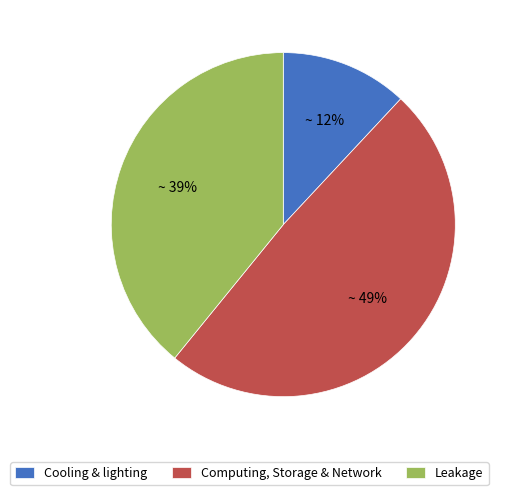

To the nearest percent, what is the difference between the largest and smallest slice percentages?

37%